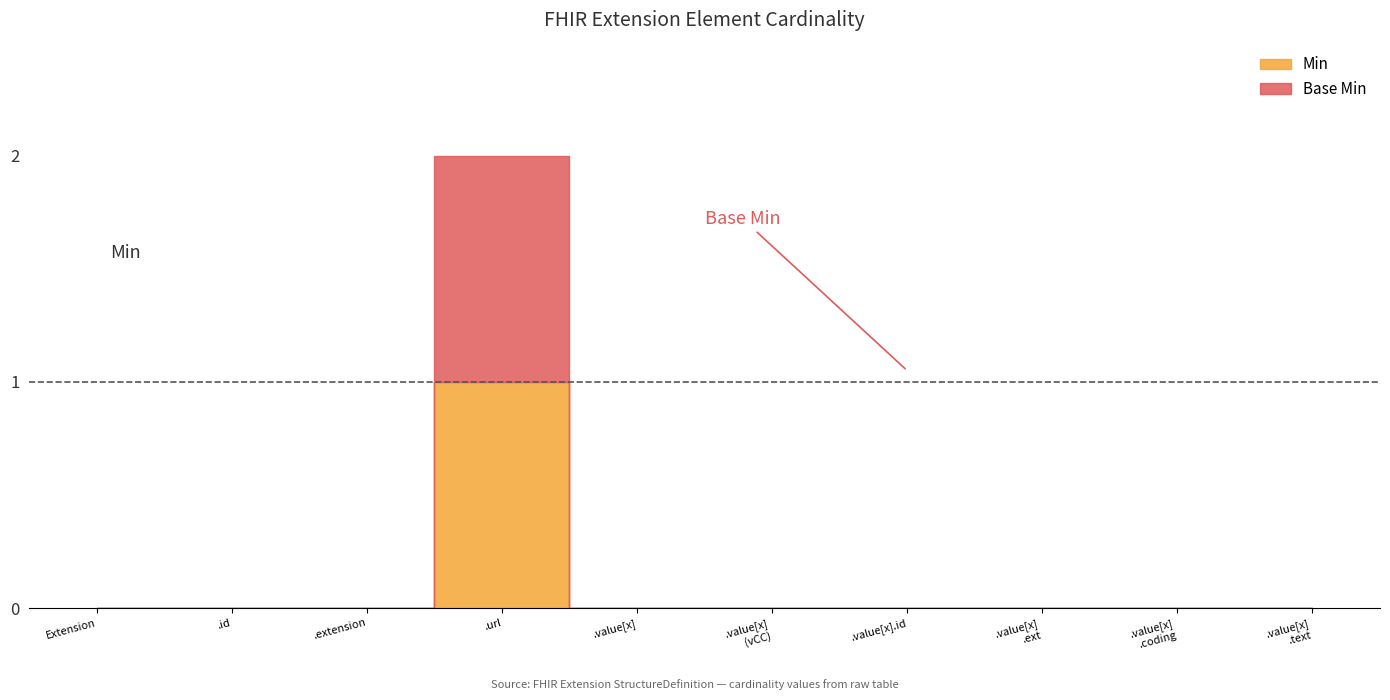

Is the value of Base Min at Extension.value[x] greater than the value of Min at Extension.value[x]?

No